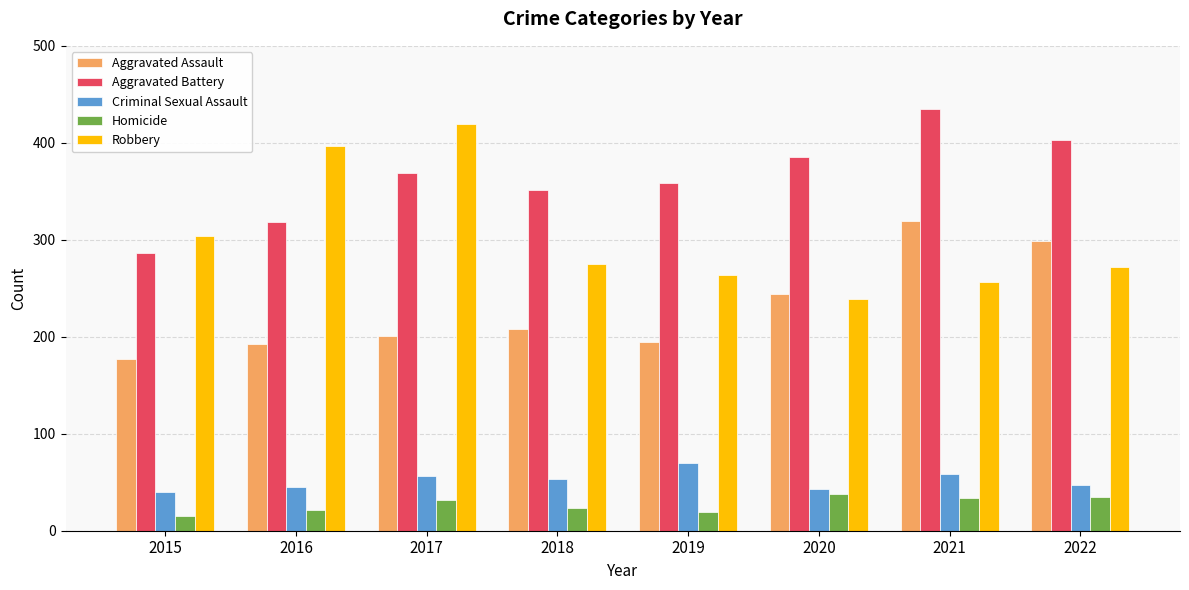

What is the sum of the Aggravated Assault values at 2021 and 2016?

512